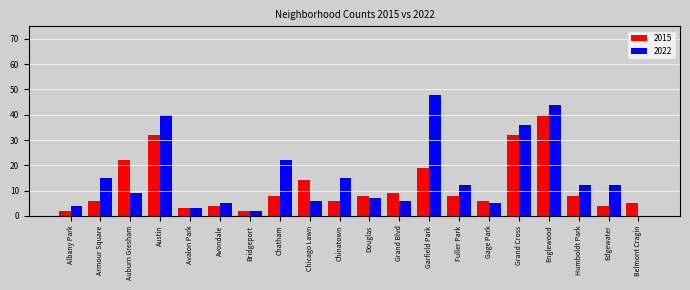

At which label does 2015 reach its peak?

Englewood